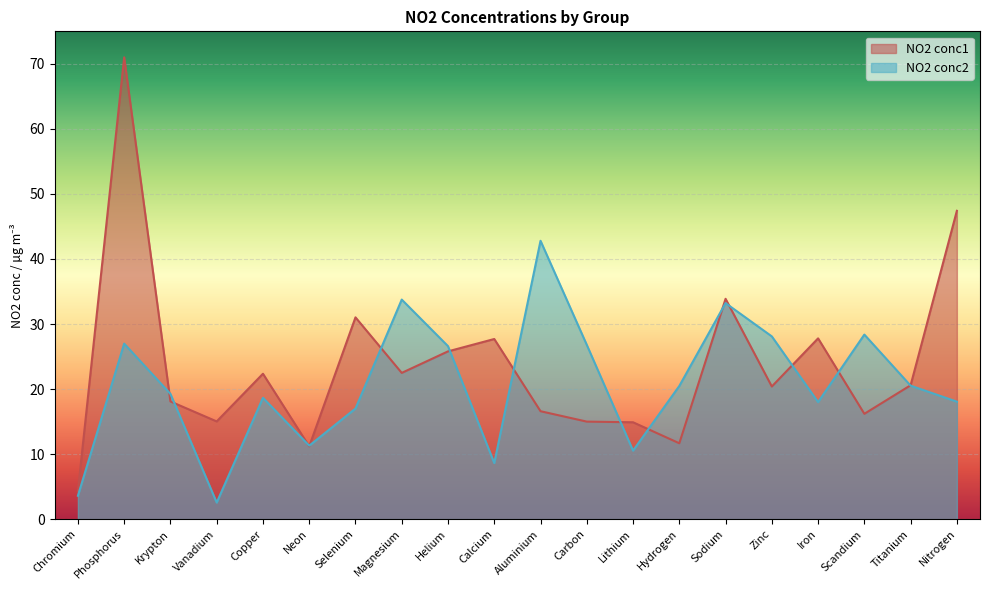

The value of NO2 conc2 at Sodium is 21.3. True or false?

False